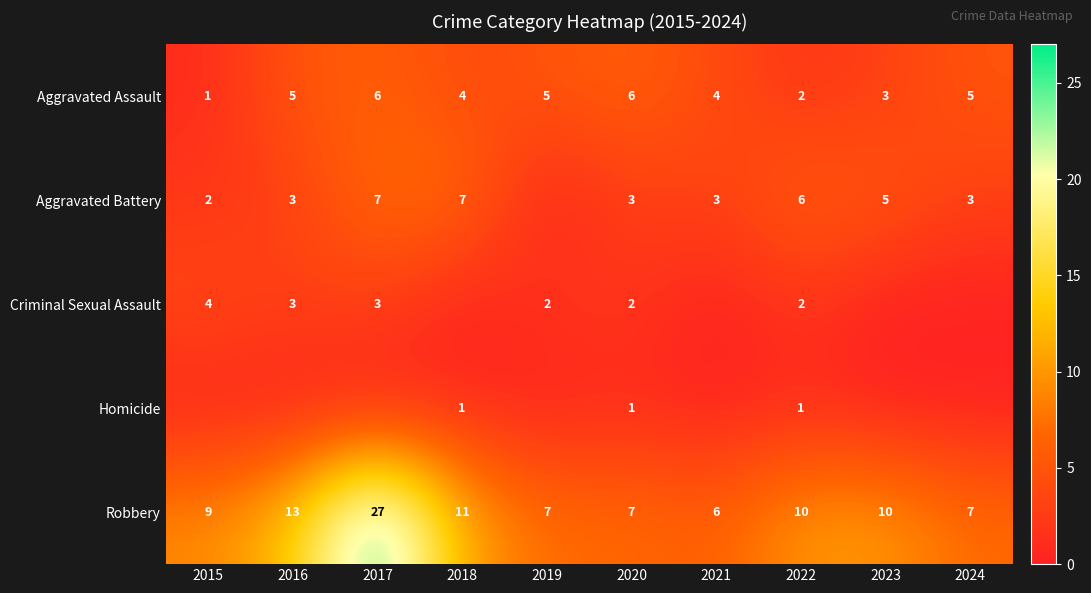

What is the difference between the highest and lowest values at 2020?

6